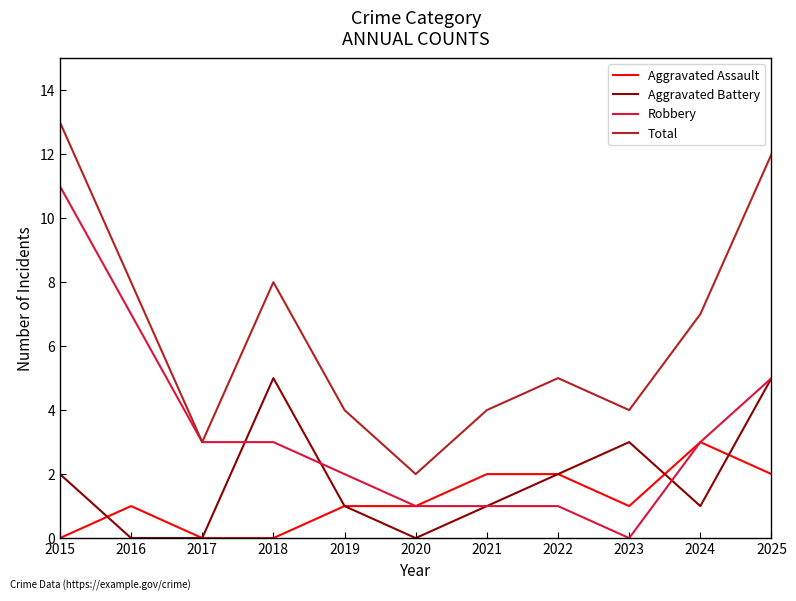

True or false: Robbery has a value of 5 at 2024.

False